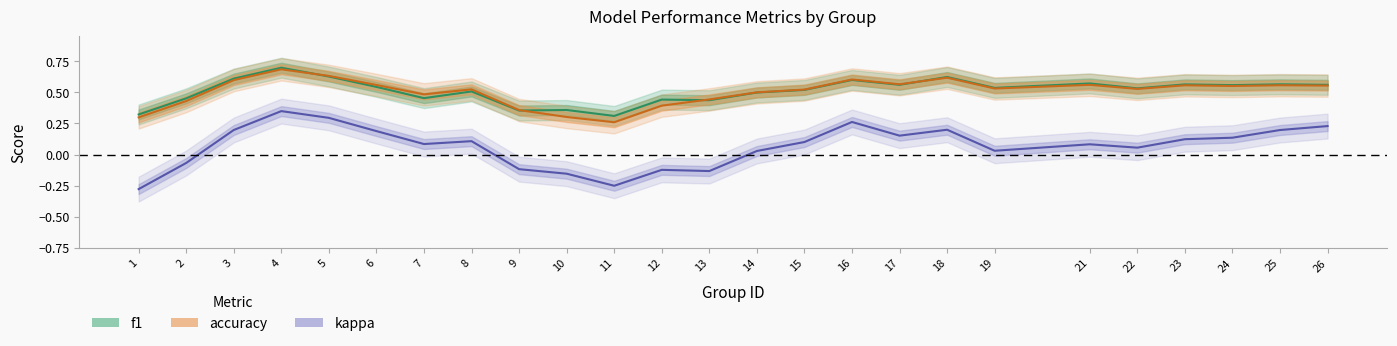

What is the value of the accuracy point at the 12th from the left?

0.4